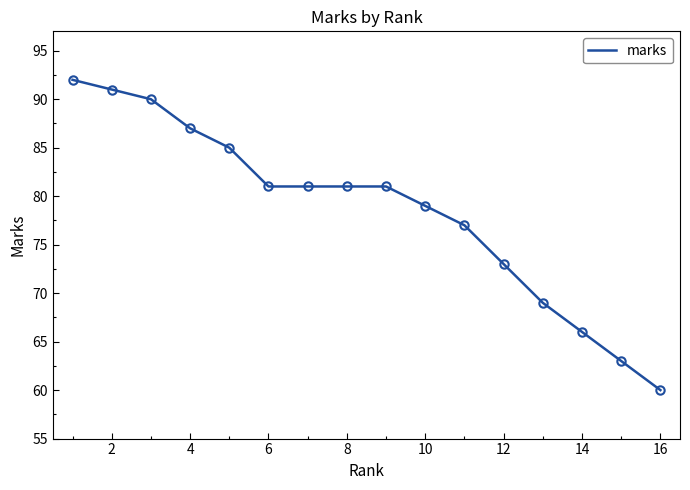

How many lines are shown in the chart?

1